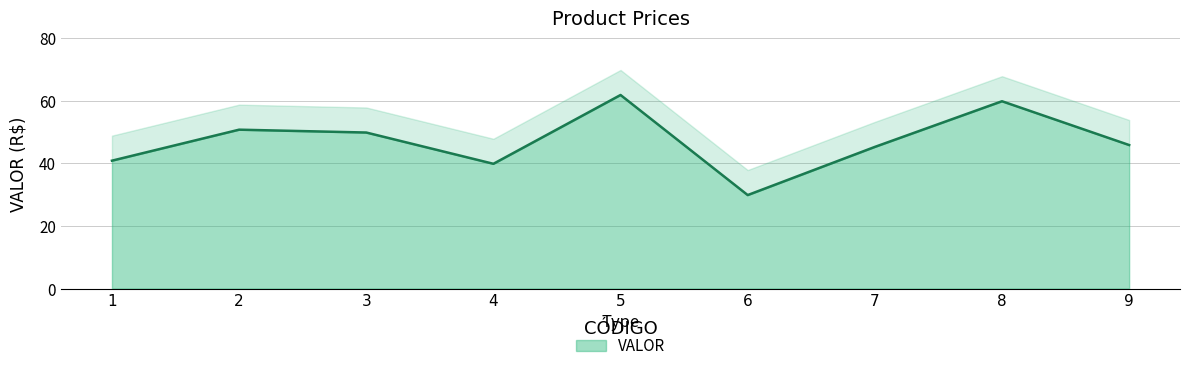

Reading right to left, list all the values displayed in this chart.

45.9	59.9	45.3	29.9	61.9	39.9	49.9	50.8	40.9